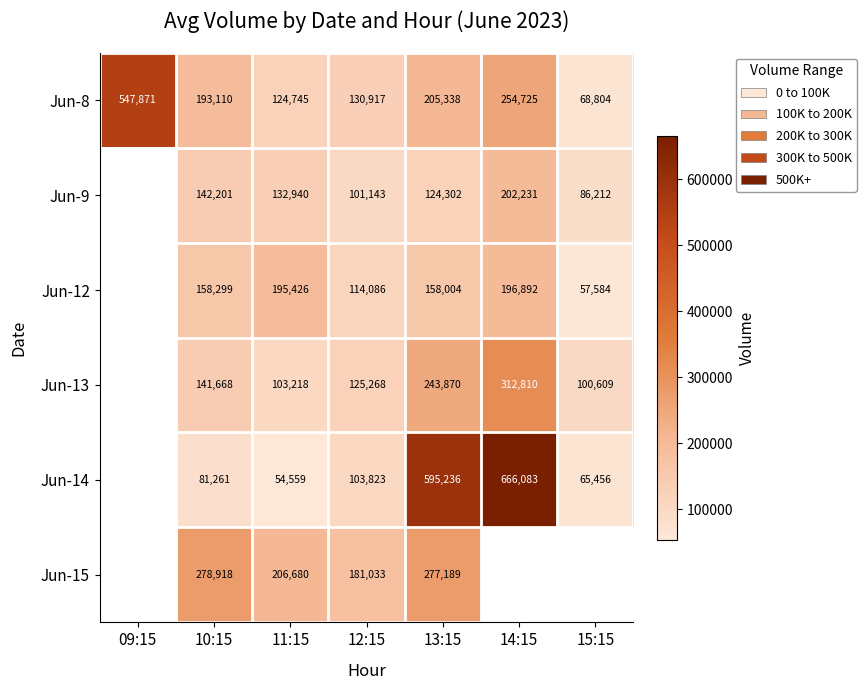

Is it true that Jun-15 equals 285181 at 12:15?

False